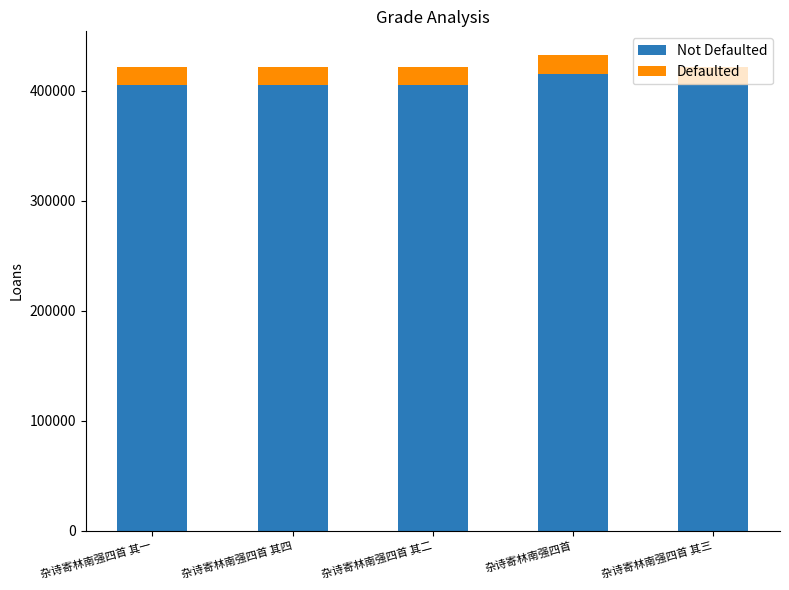

What is the total value across all series at 杂诗寄林南强四首 其三?

421806